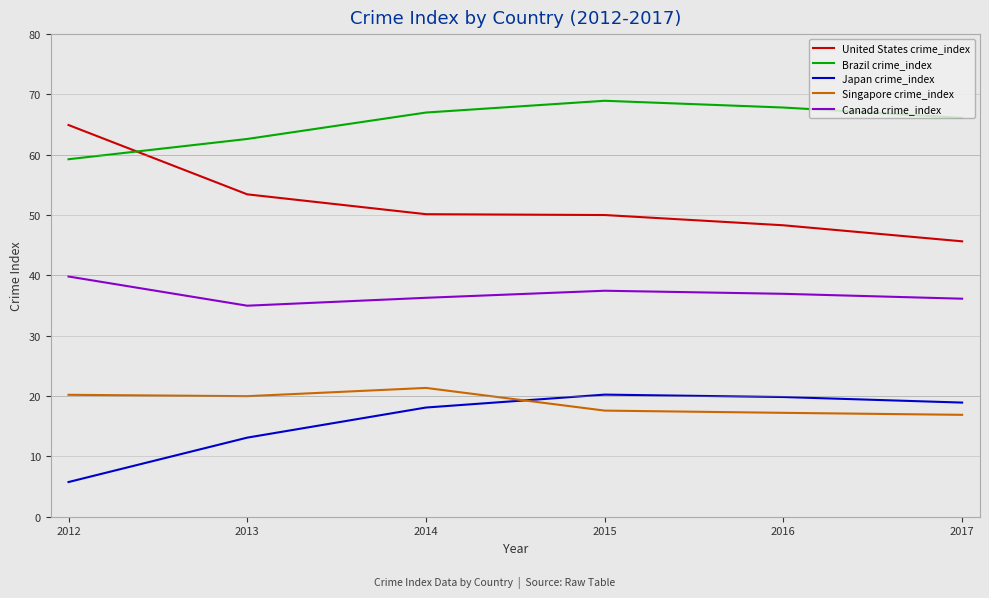

What is the approximate value of Singapore crime_index at 2015?

17.6